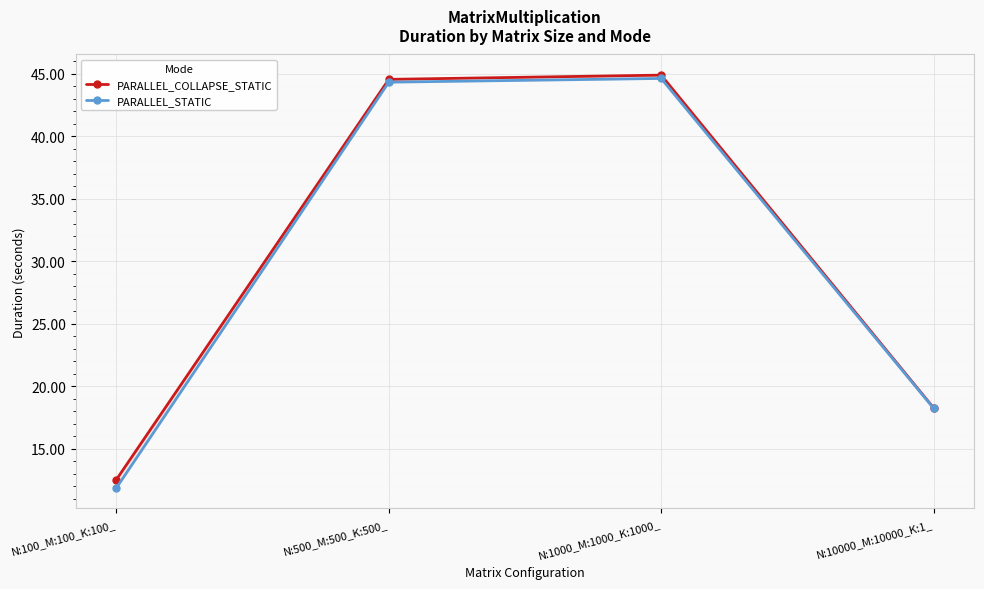

True or false: PARALLEL_STATIC and PARALLEL_COLLAPSE_STATIC intersect in this chart.

False